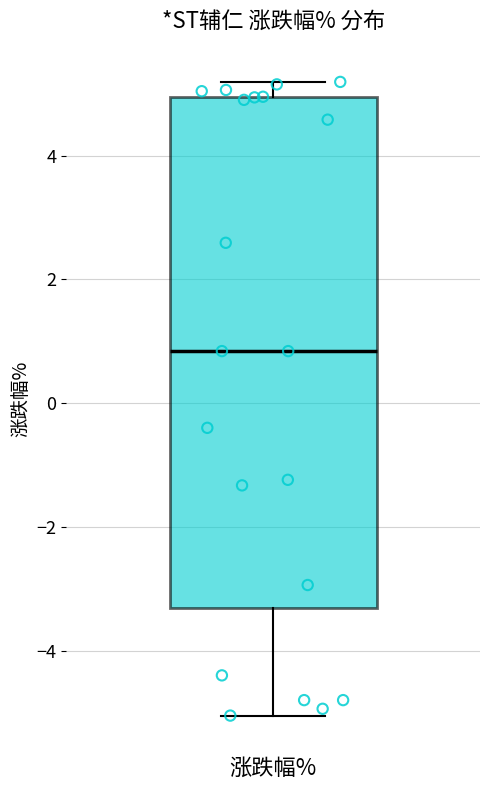

Read this box plot against the y-axis: the position of the median line, the range covered by the box, and the ends of both whiskers. The values are not printed on the chart, so give them approximately, as read against the axis.

median 0.8, box -3.4 to 5.0, whiskers -5.0 to 5.2